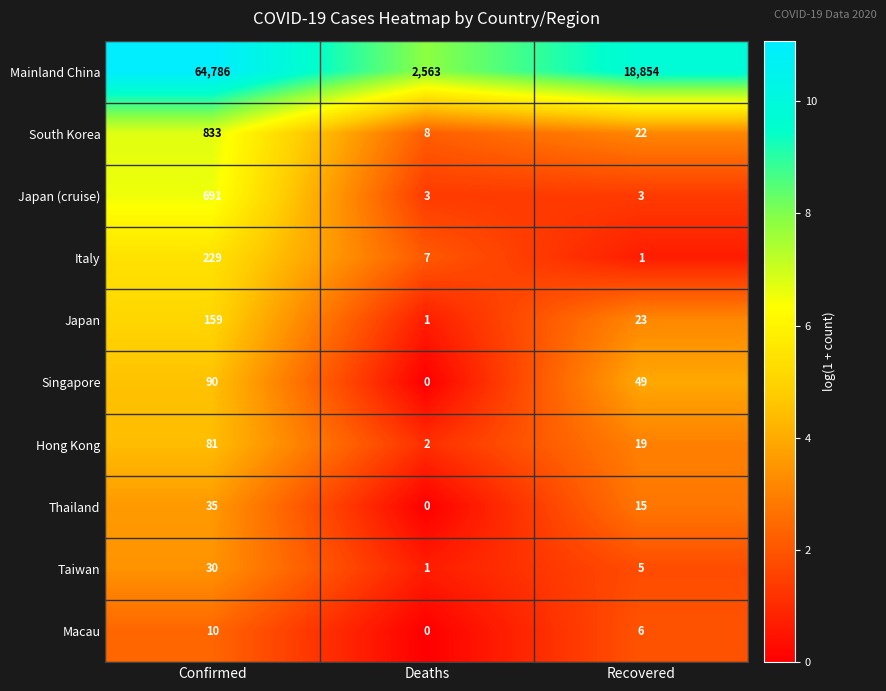

Reading left to right, extract all data points from this chart.

Mainland China: Confirmed=64786	Deaths=2563	Recovered=18854
South Korea: Confirmed=833	Deaths=8	Recovered=22
Japan (cruise): Confirmed=691	Deaths=3	Recovered=3
Italy: Confirmed=229	Deaths=7	Recovered=1
Japan: Confirmed=159	Deaths=1	Recovered=23
Singapore: Confirmed=90	Deaths=0	Recovered=49
Hong Kong: Confirmed=81	Deaths=2	Recovered=19
Thailand: Confirmed=35	Deaths=0	Recovered=15
Taiwan: Confirmed=30	Deaths=1	Recovered=5
Macau: Confirmed=10	Deaths=0	Recovered=6